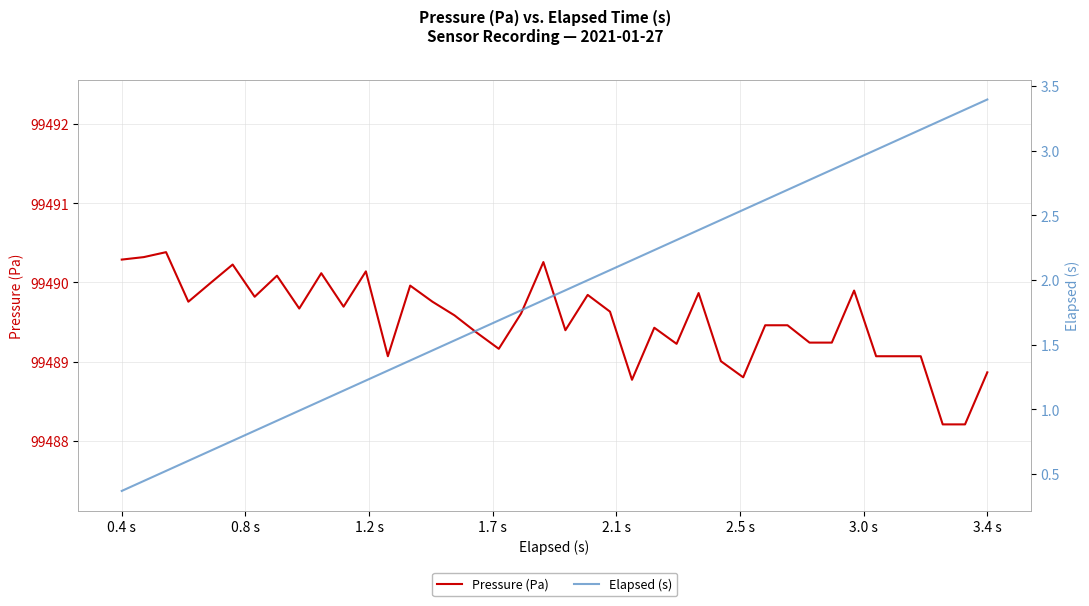

What is the lowest value of the Elapsed (s) series?

0.4